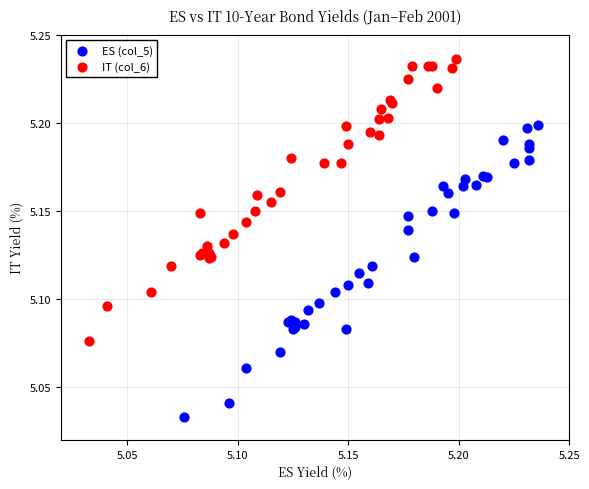

Which series contains the lowest Y value?

ES (col_5)